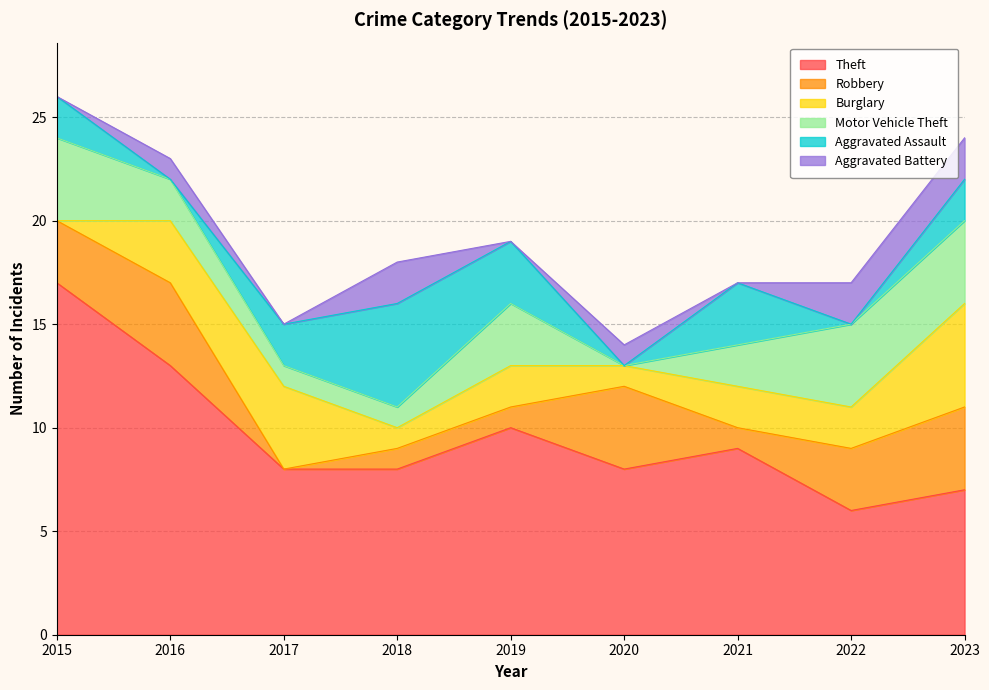

Where is Burglary nearest to the value 2?

2019